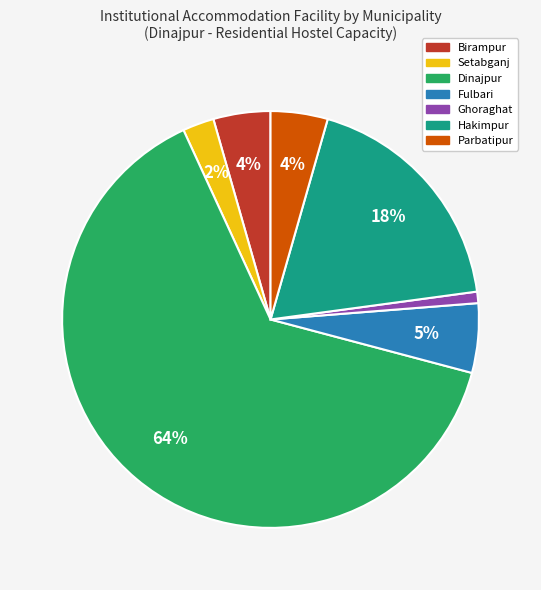

Is there any slice that represents more than half of the pie?

Yes